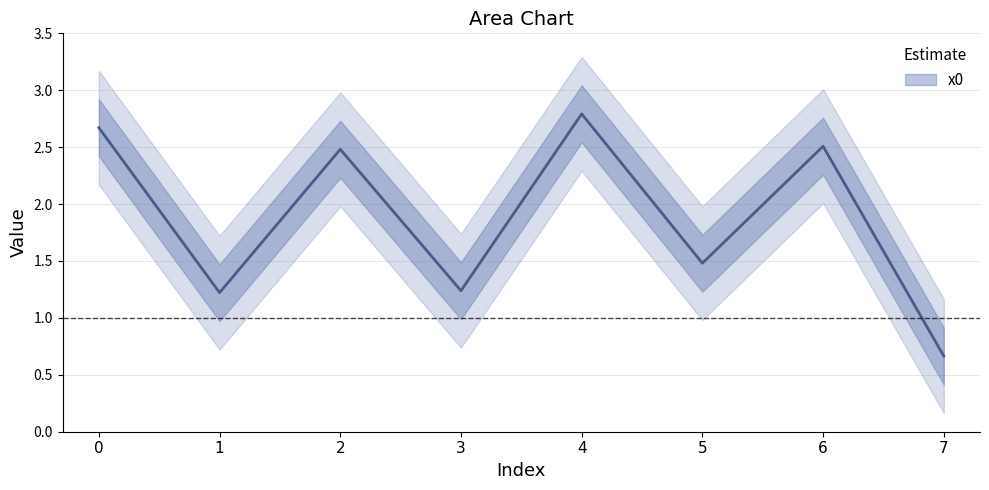

Reading right to left, list all the values displayed in this chart.

0.7	2.5	1.5	2.8	1.2	2.5	1.2	2.7